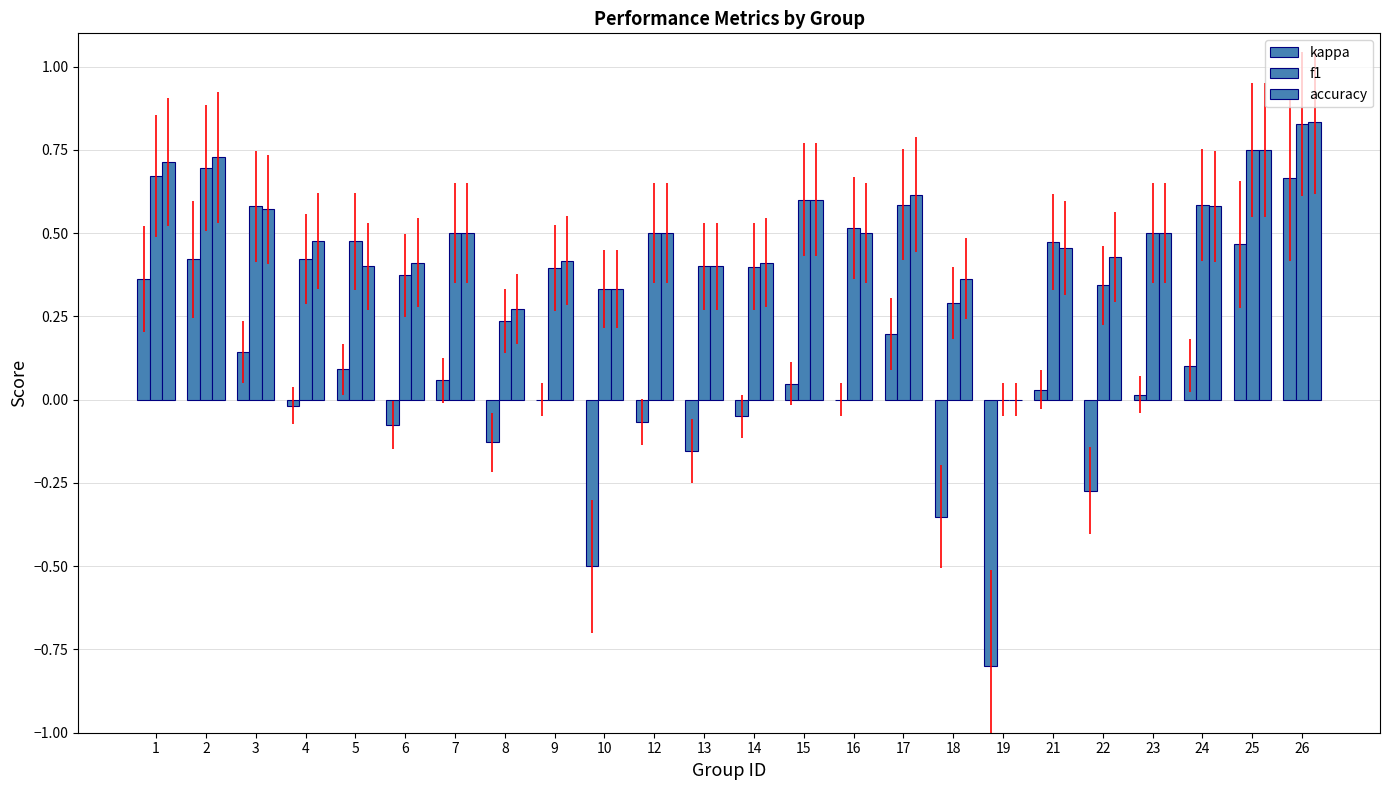

List the labels in order of accuracy value, smallest first.

19, 8, 10, 18, 5, 13, 6, 14, 9, 22, 21, 4, 7, 12, 16, 23, 3, 24, 15, 17, 1, 2, 25, 26